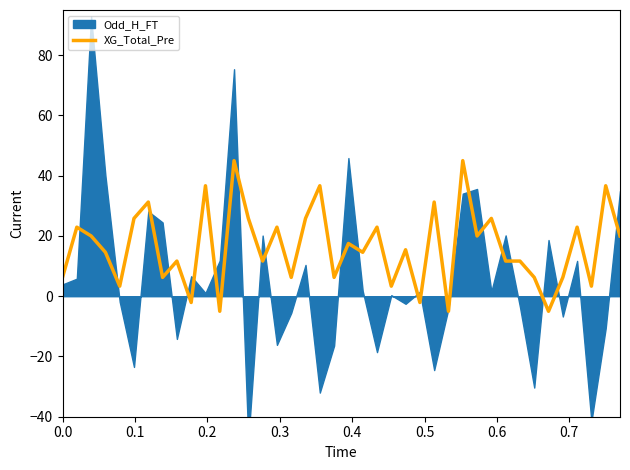

What is the minimum value for XG_Total_Pre?

-5.0